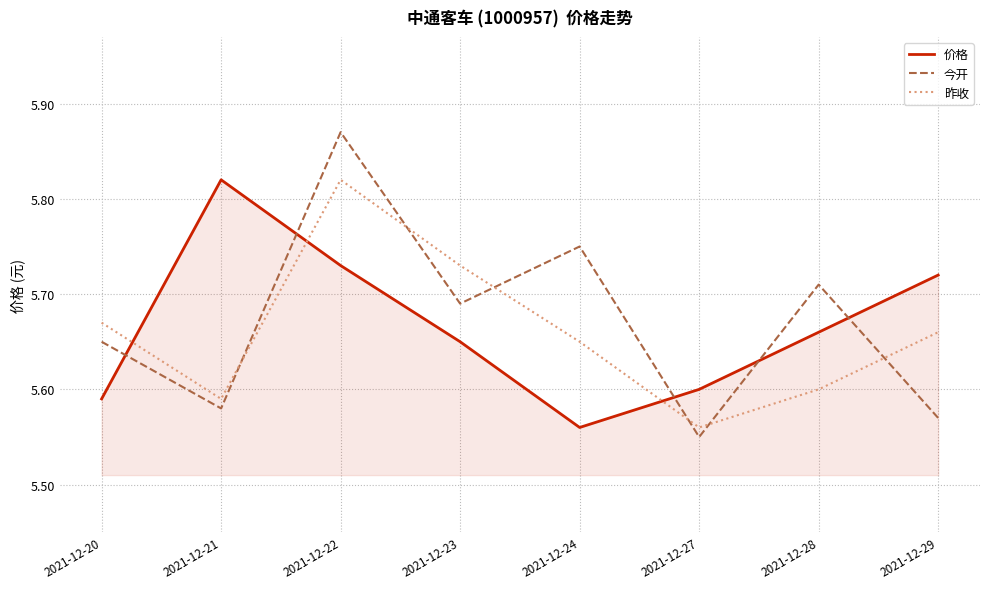

Which series has the widest spread of values?

今开